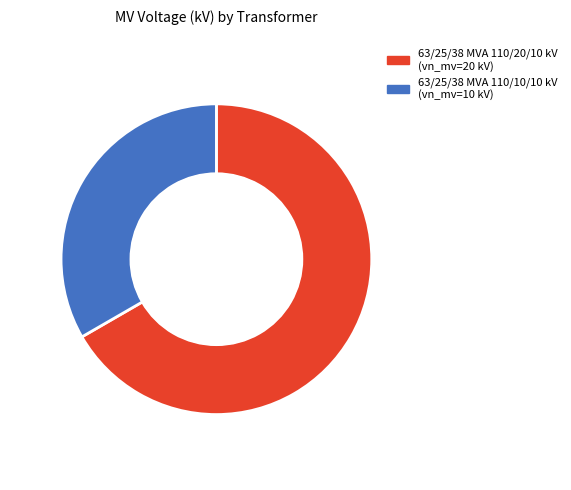

Does 63/25/38 MVA 110/20/10 kV account for over 50% of the chart?

Yes